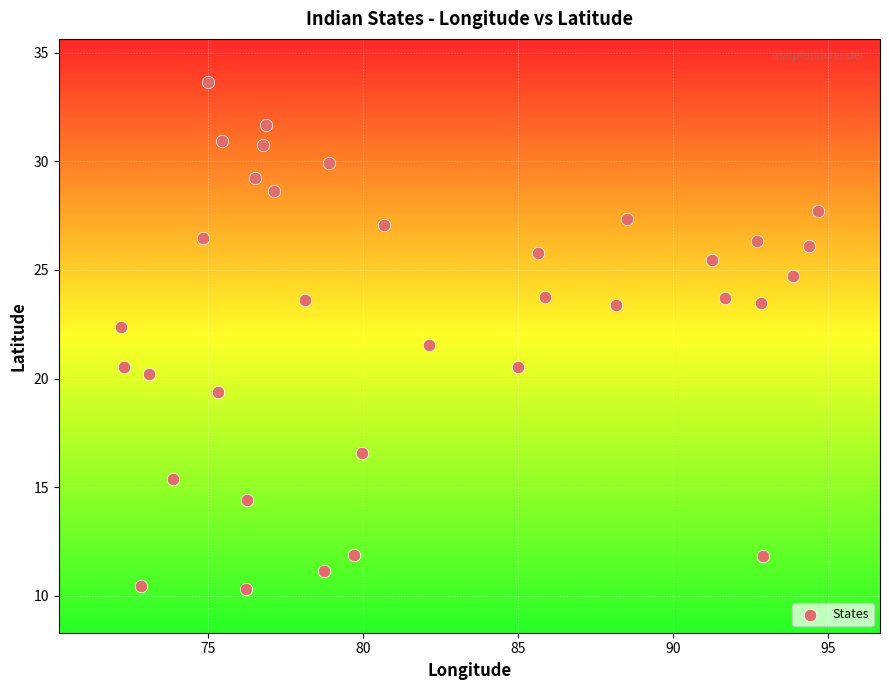

What is the range of Y values (max minus min)?

23.3